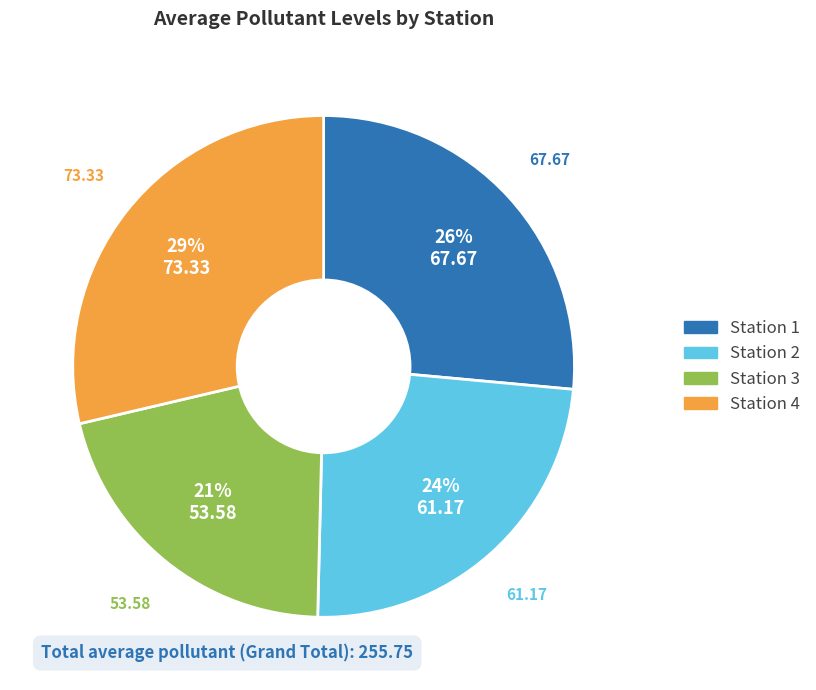

What is the smallest slice in the pie chart?

Station 3